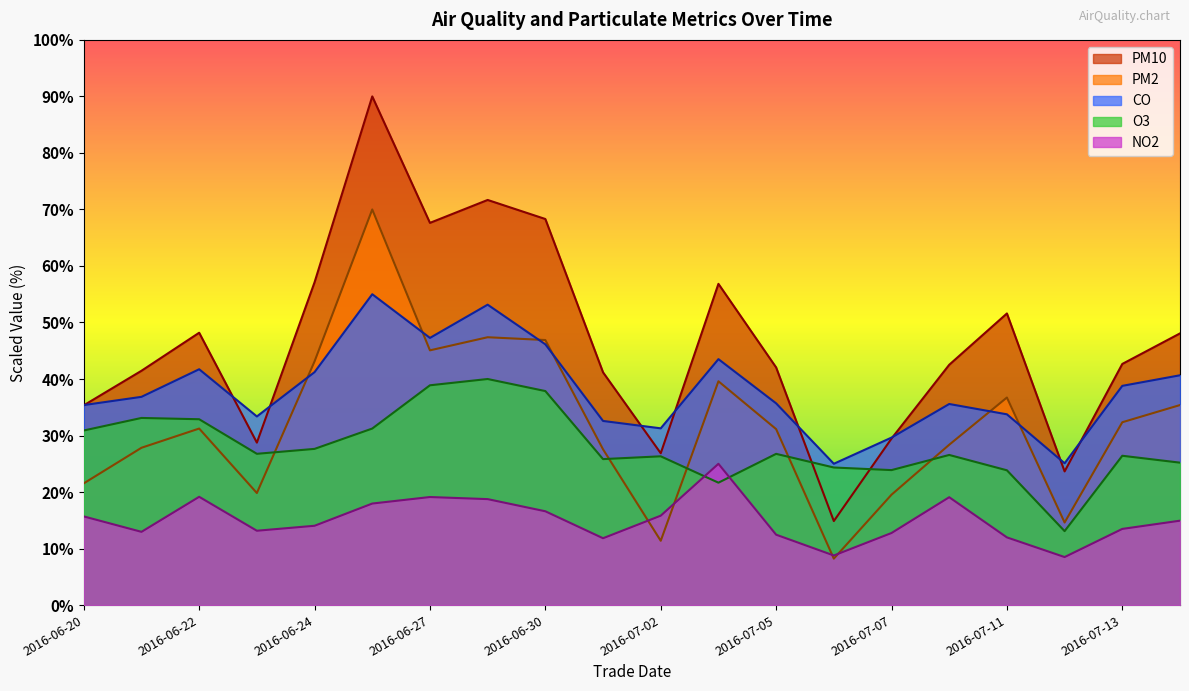

Is it true that PM2 equals 14.6 at 2016-07-12?

True